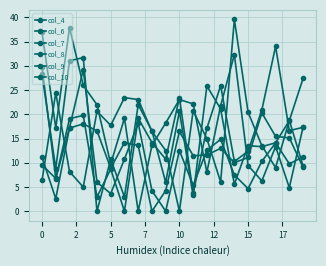

Does the chart display data point markers on the line(s)?

Yes